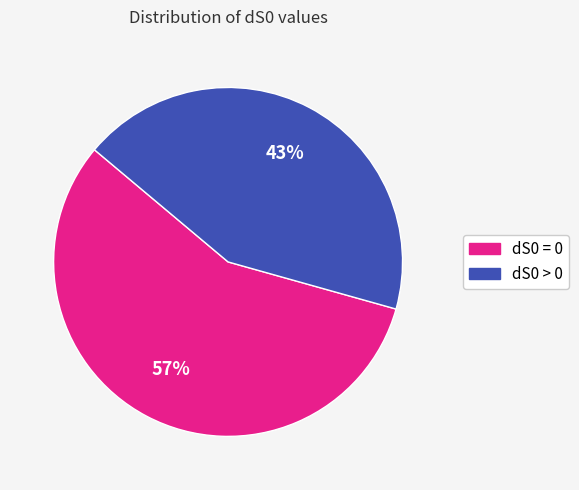

The dS0 = 0 slice represents 65% of the pie. True or false?

False